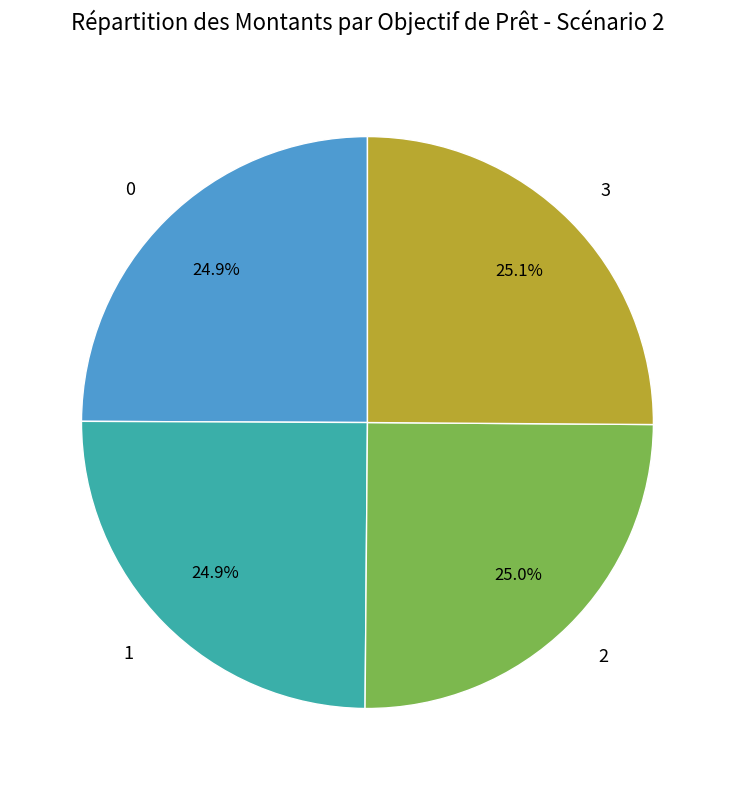

How many slices are in this pie chart?

4